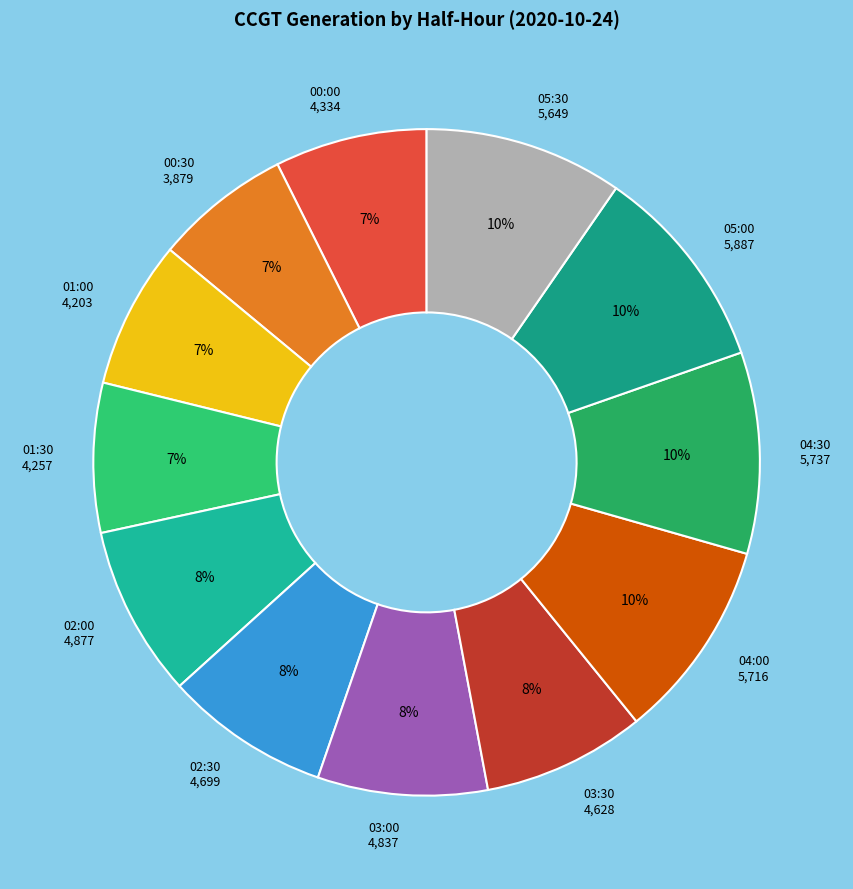

To the nearest percent, what percentage of the pie is 05:30?

10%